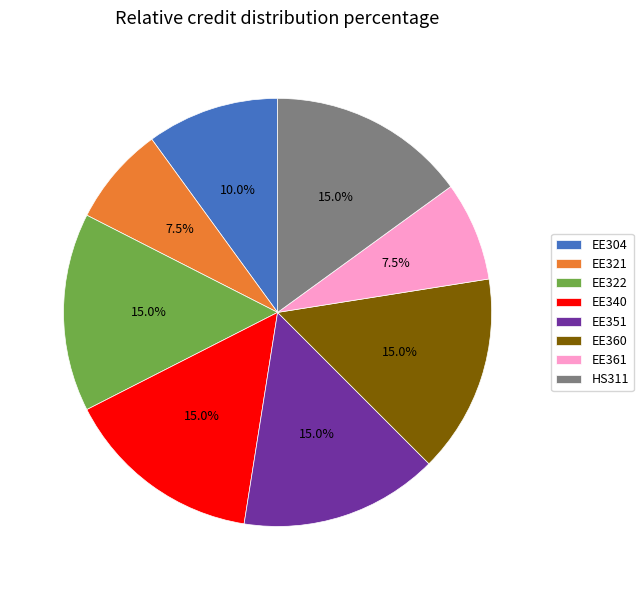

To the nearest percent, what percentage of the pie is EE304?

10%